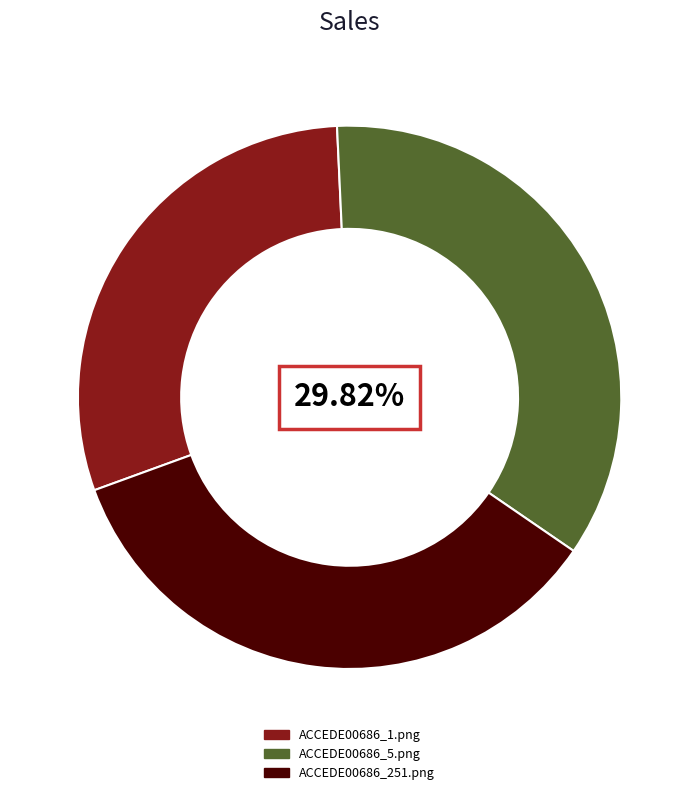

To the nearest percent, what portion does ACCEDE00686_1.png represent?

30%